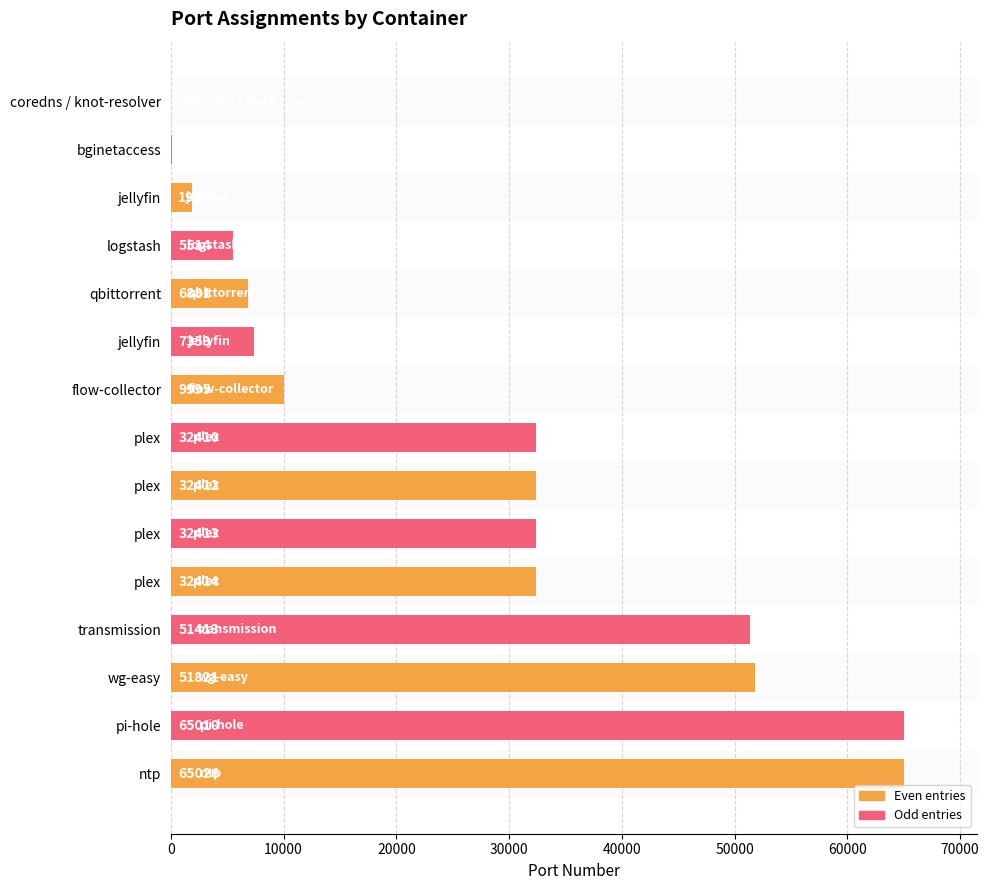

How many series are shown in this chart?

1